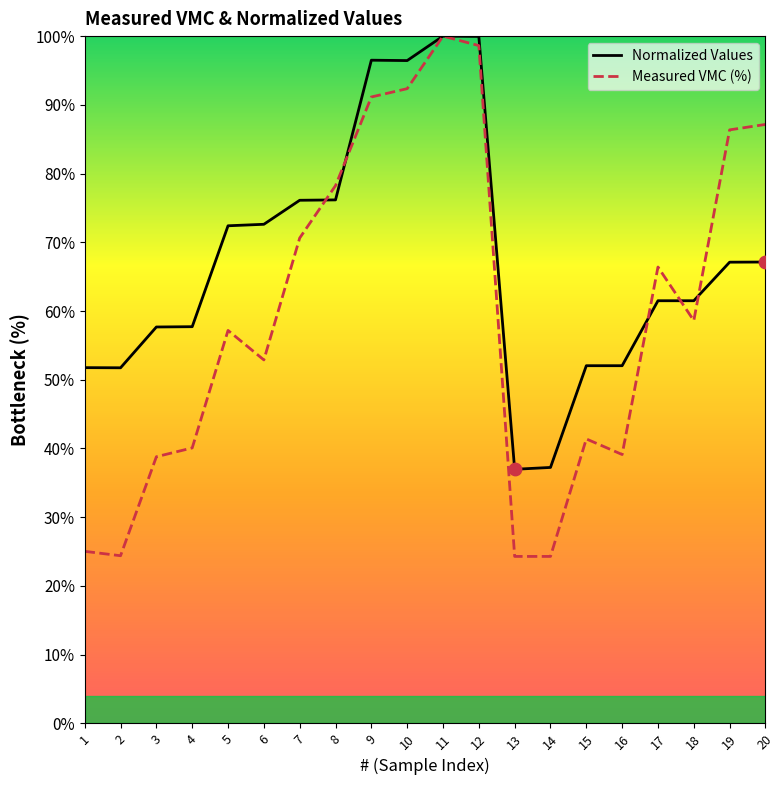

Which series has the largest total across all categories?

Normalized Values